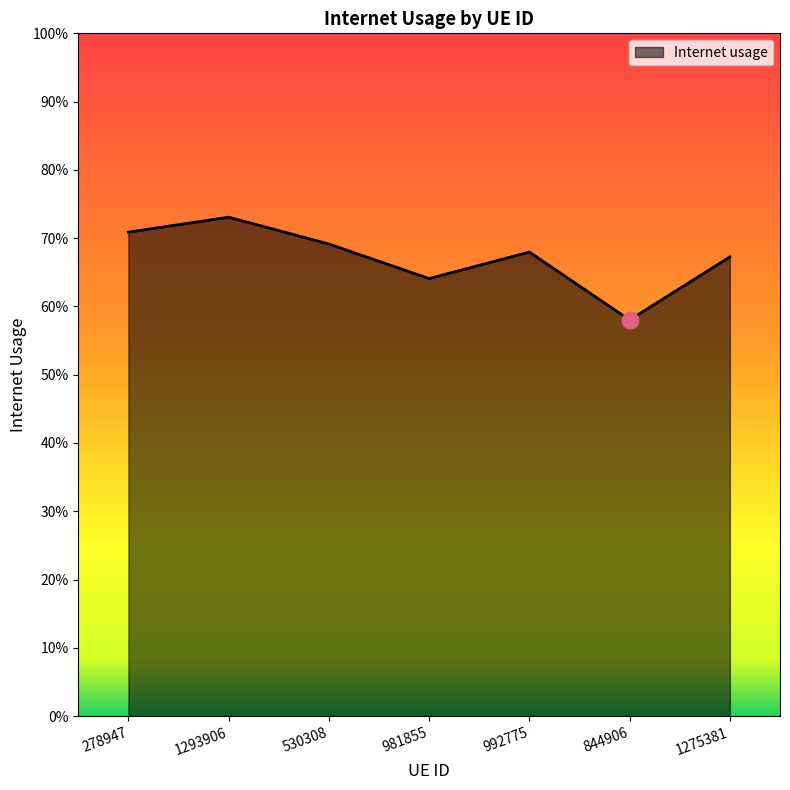

Does the chart have visible grid lines?

No